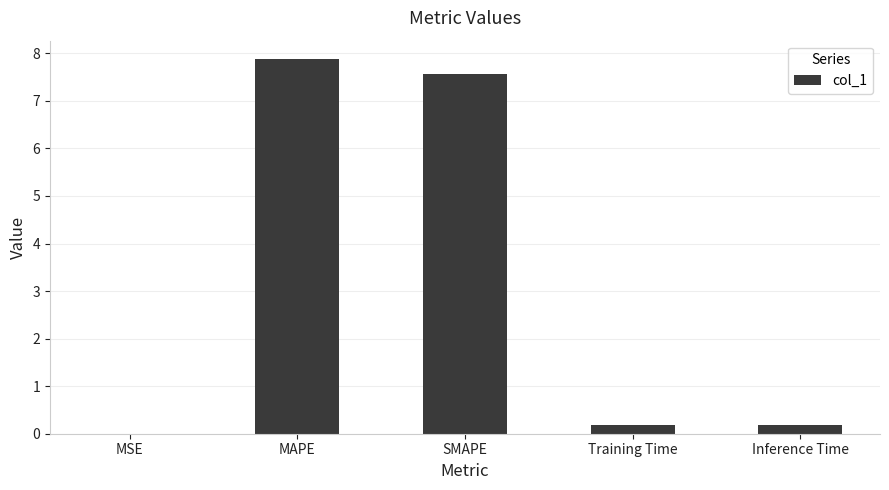

Are the bars horizontal?

No